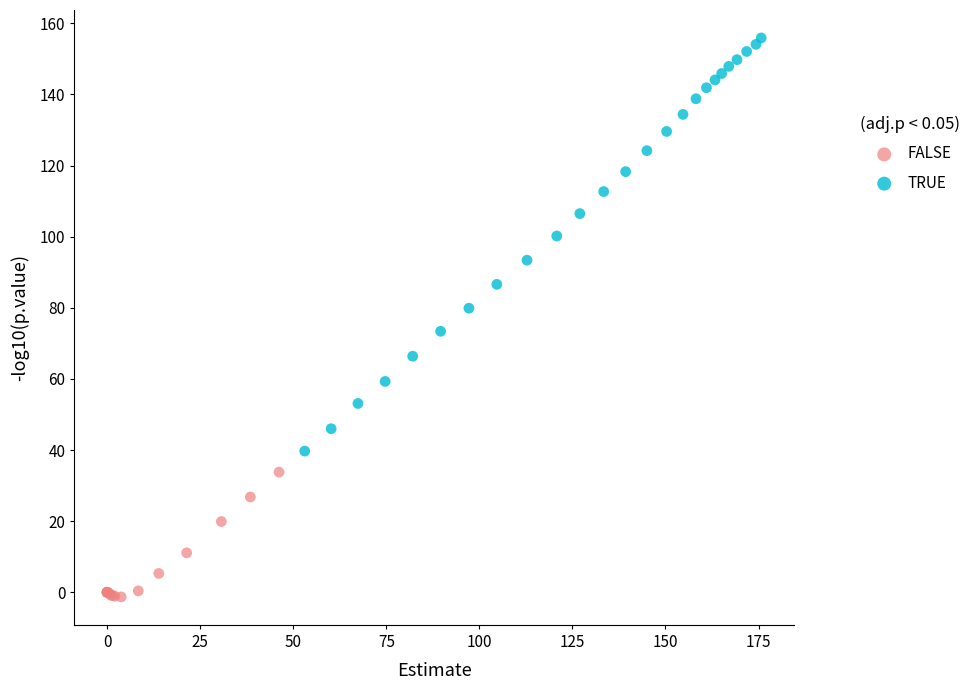

Which series reaches the minimum Y coordinate?

FALSE